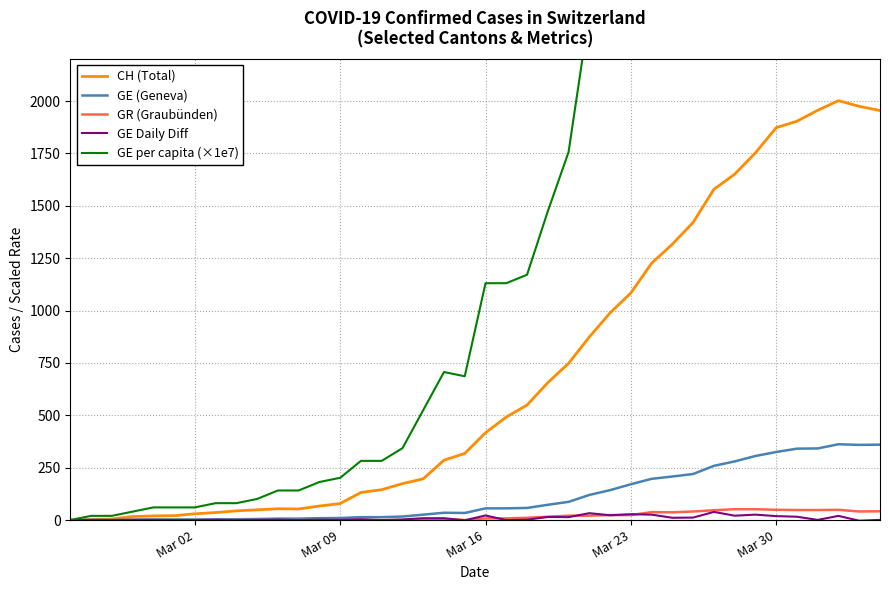

True or false: GE (Geneva) has a value of 3.0 at Mar 02.

True